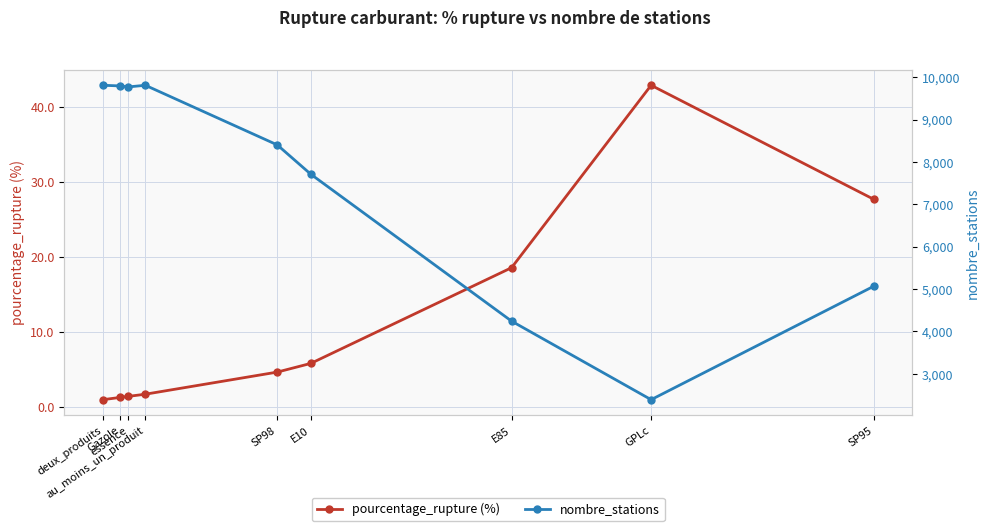

Rank the series by their maximum value, from lowest to highest.

pourcentage_rupture (%), nombre_stations